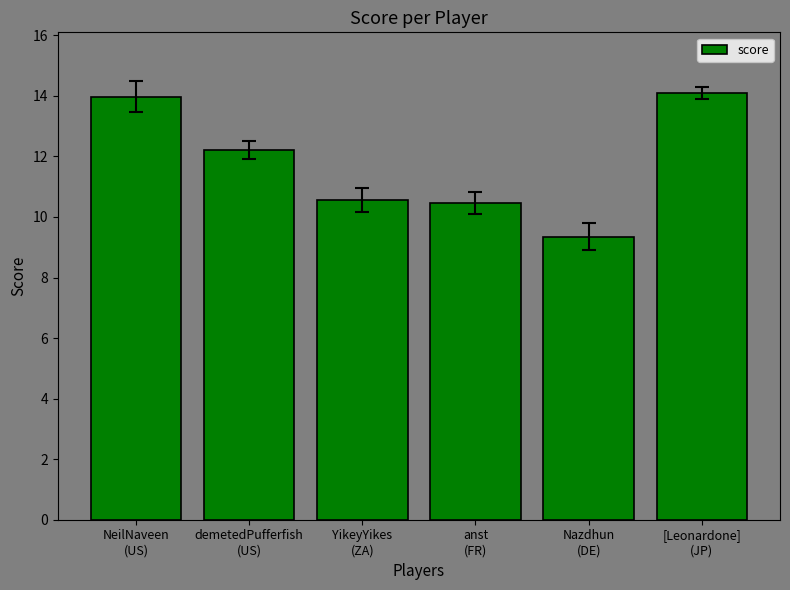

What is the label of the 4th bar from the right?

YikeyYikes
(ZA)